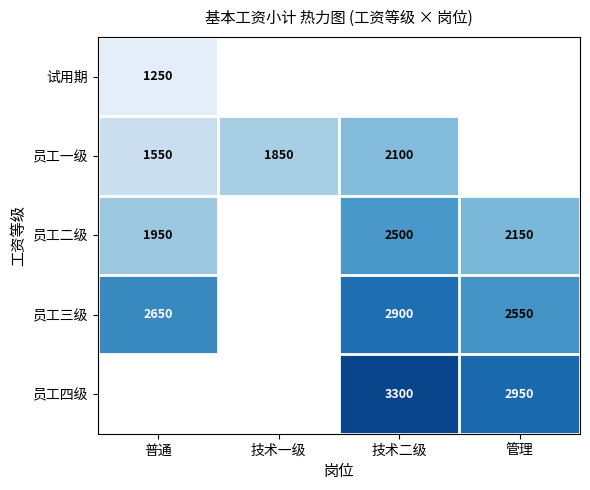

At how many categories does at least one series exceed 1800?

4